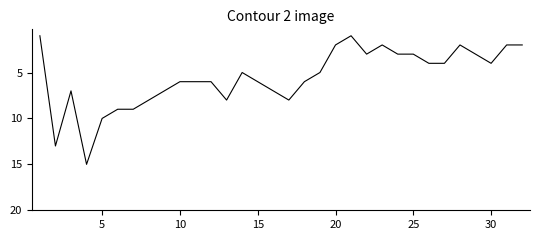

What is the difference between the maximum and minimum values?

14